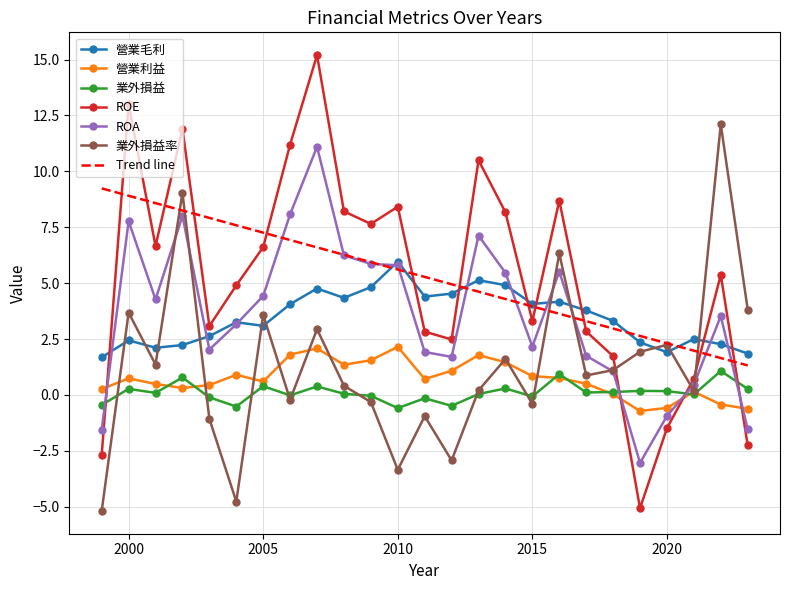

What is the smallest value displayed?

-5.2